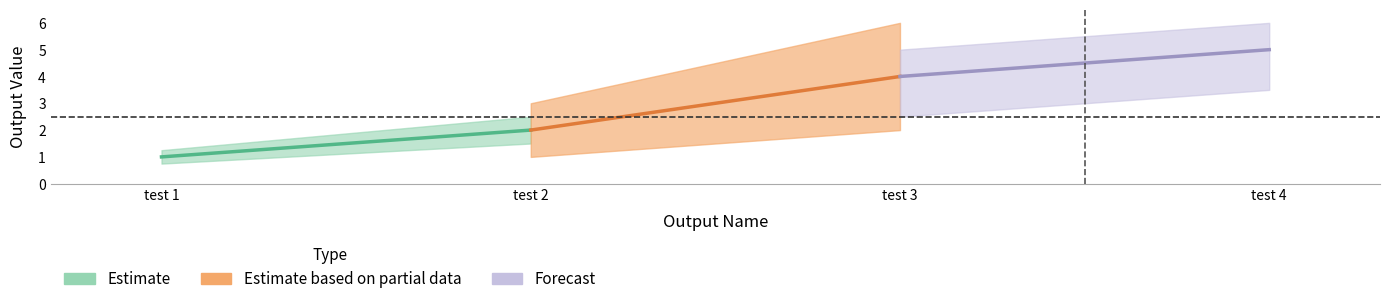

Rank the categories by value from lowest to highest.

test 1, test 2, test 3, test 4